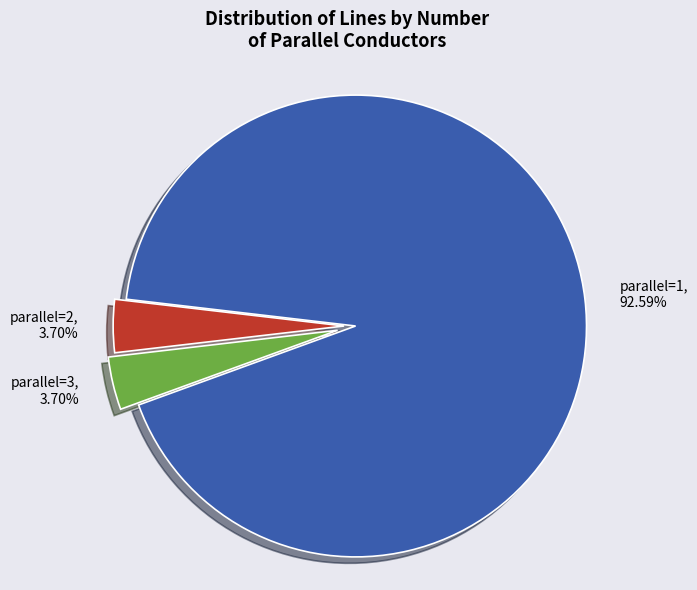

Between parallel=1 and parallel=3, which is larger?

parallel=1